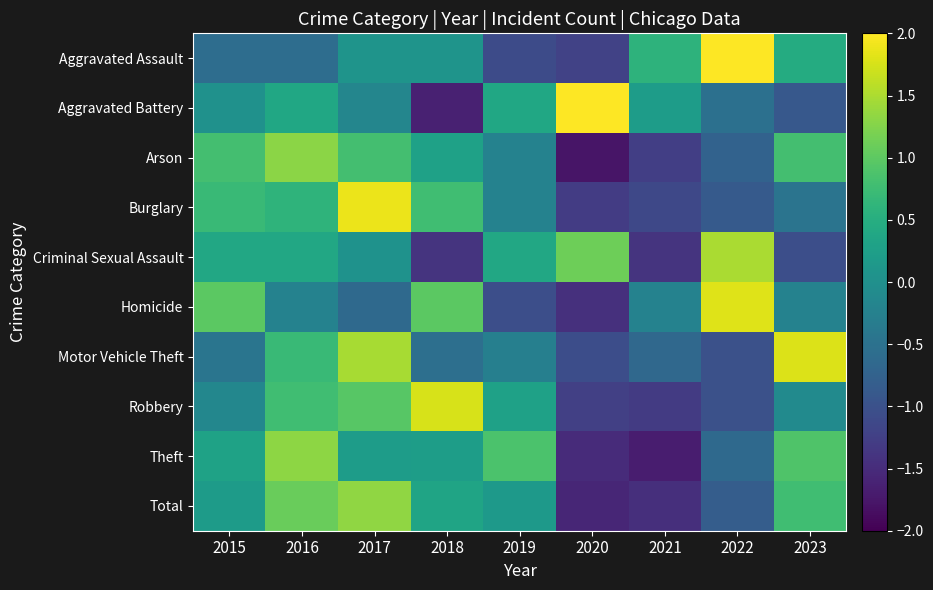

List the series in order of their peak value, lowest first.

Arson, Theft, Total, Criminal Sexual Assault, Robbery, Motor Vehicle Theft, Homicide, Burglary, Aggravated Battery, Aggravated Assault